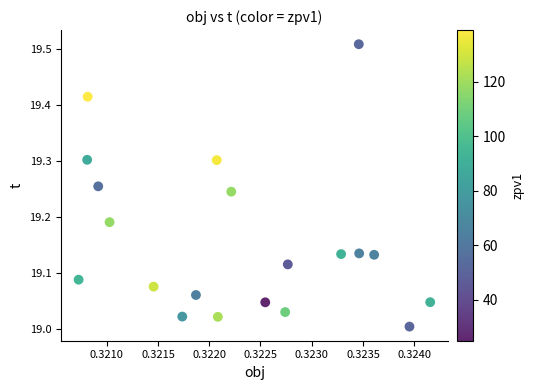

What is the range of Y values (max minus min)?

0.5